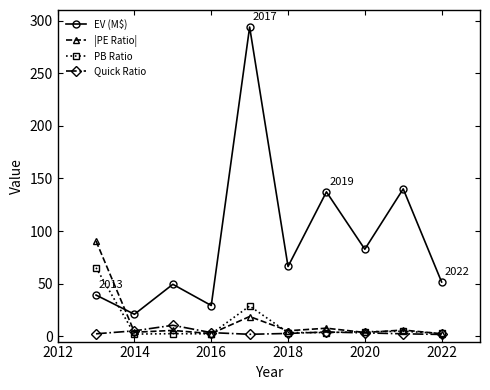

True or false: PB Ratio has more than 0 points higher than both neighbors.

True